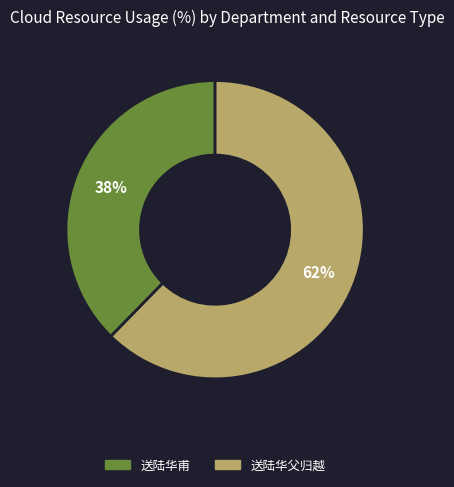

What percentage is the 送陆华甫 slice, to the nearest percent?

38%